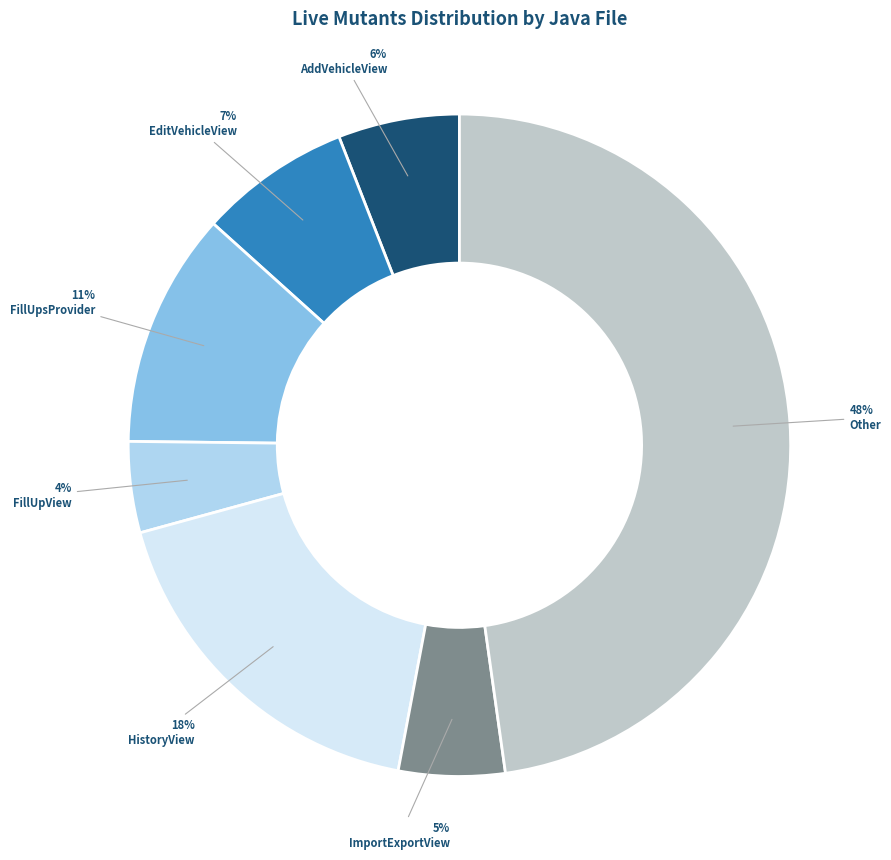

To the nearest percent, what portion does FillUpsProvider represent?

11%